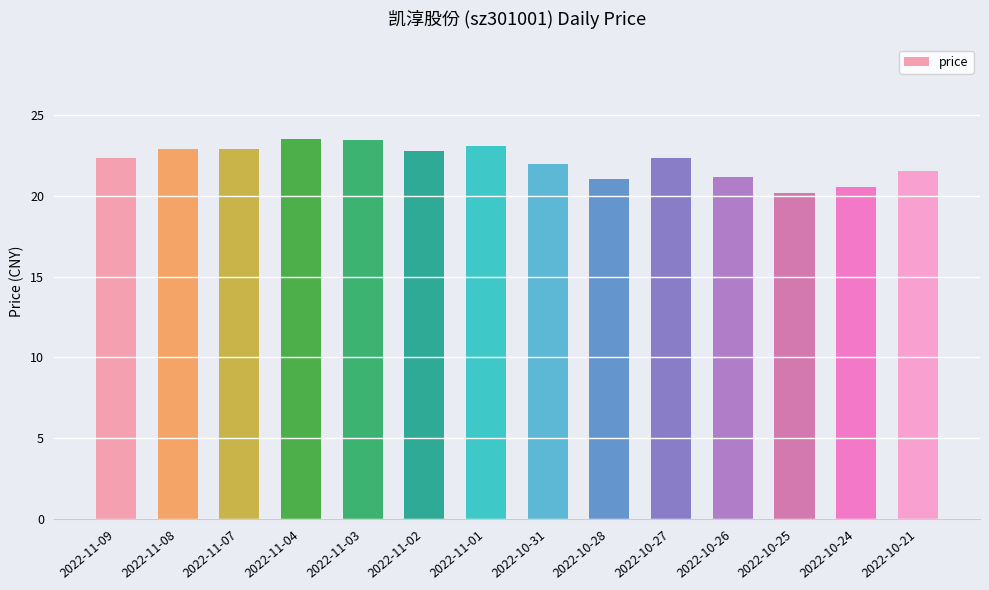

Is it true that the value at 2022-11-01 is 23.1?

True